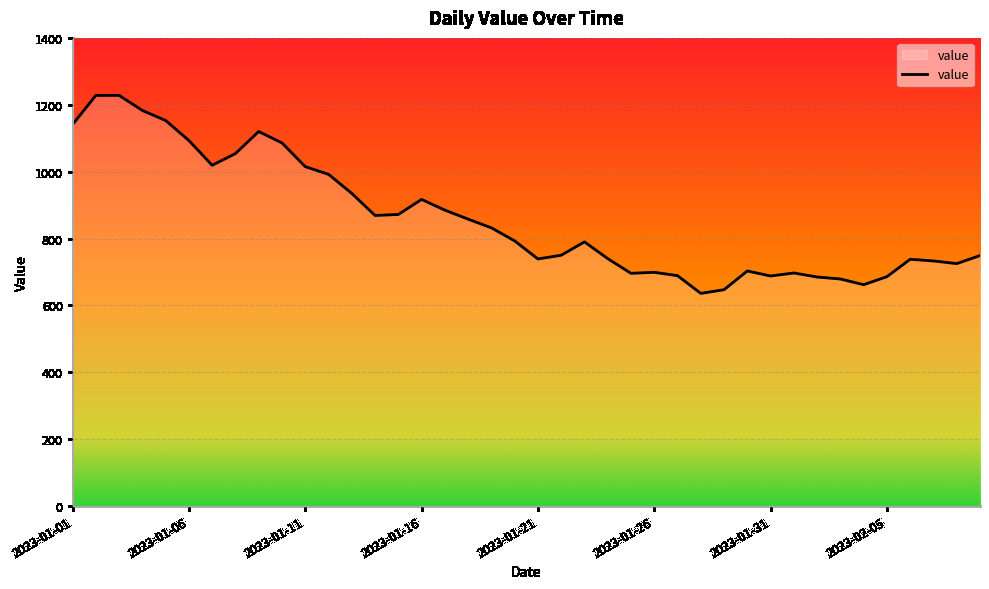

What is the difference between the maximum and minimum values?

592